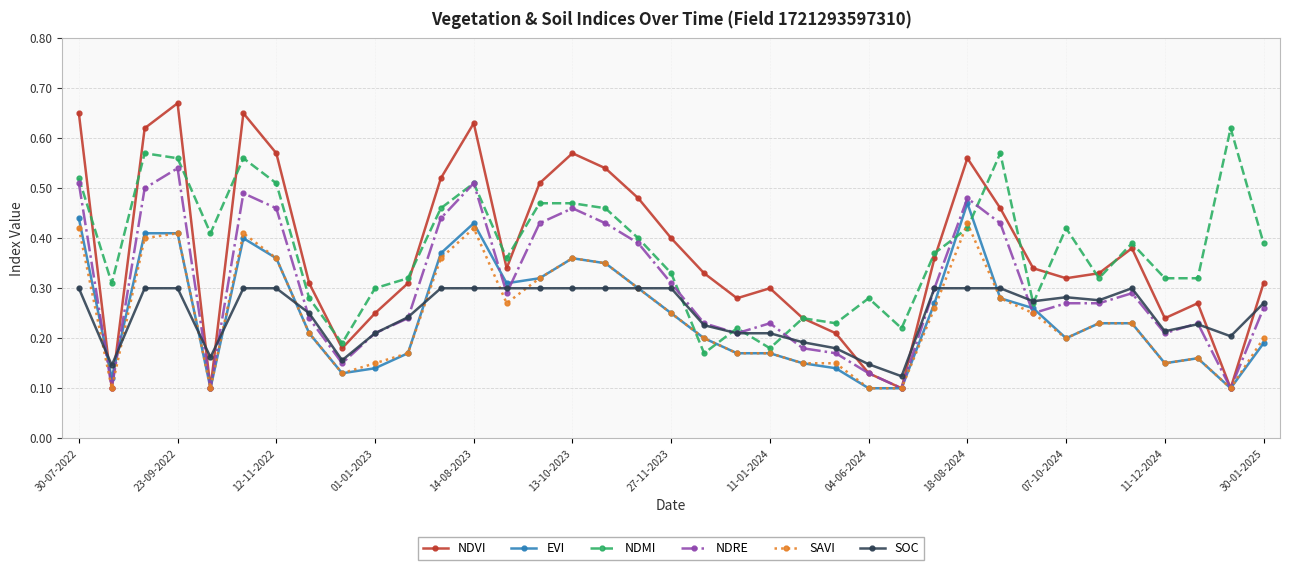

How many lines are shown in the chart?

6